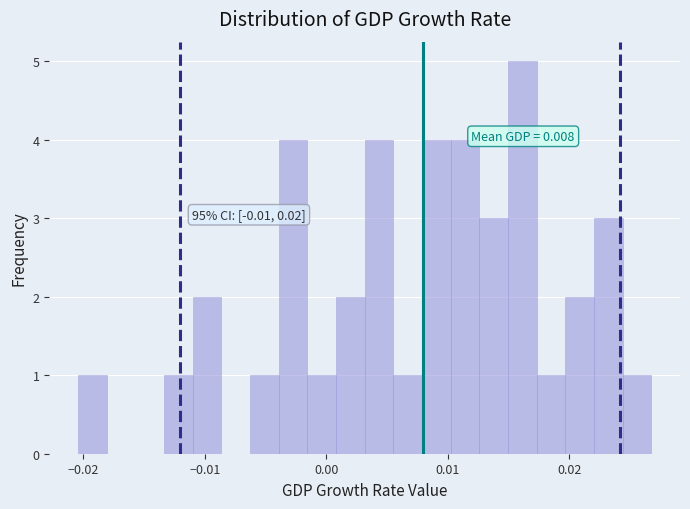

Read against the x-axis, roughly where is the centre of the tallest bar?

0.016